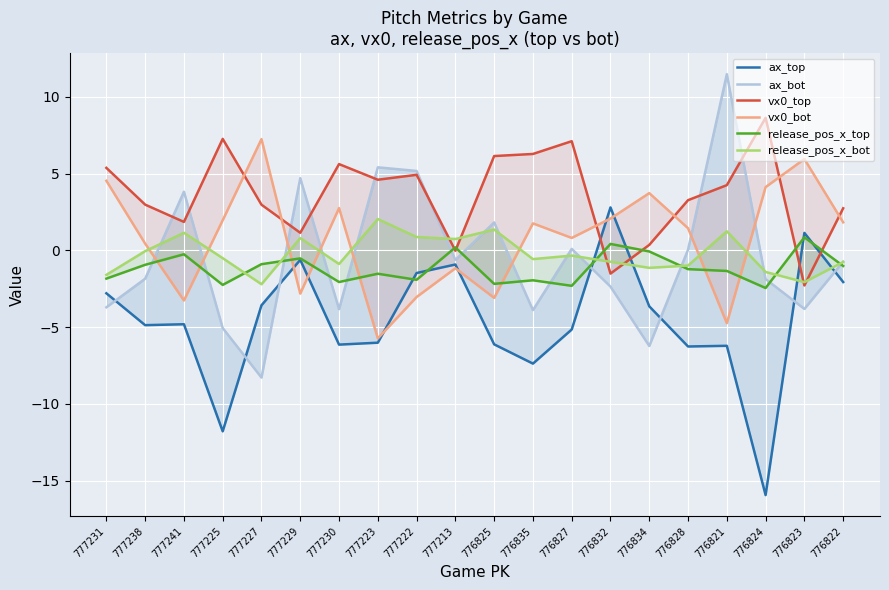

At how many categories does at least one series exceed 10?

1